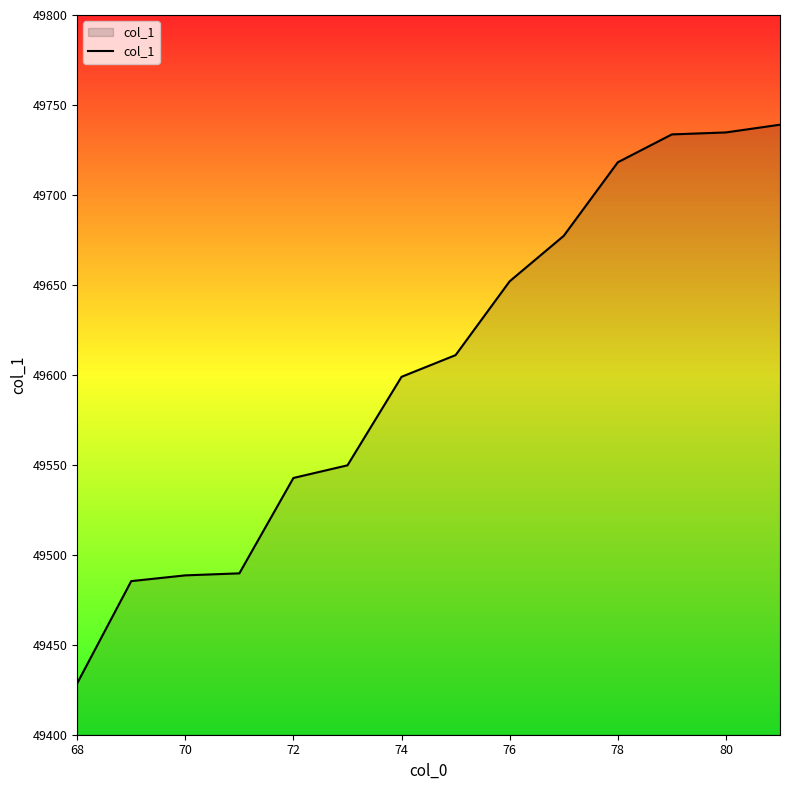

What is the maximum value shown in the chart?

49739.0